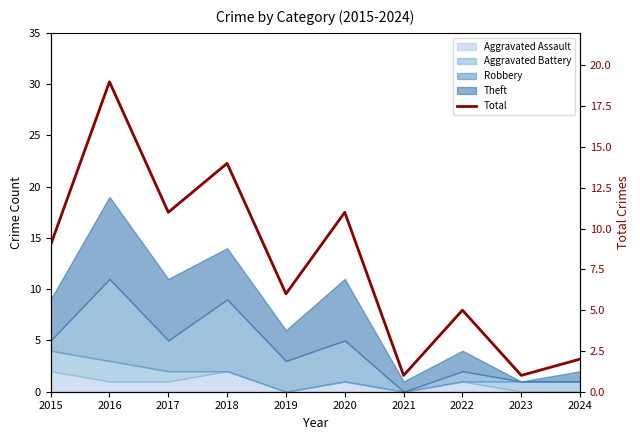

Is it true that the value at 2024 is 2?

True